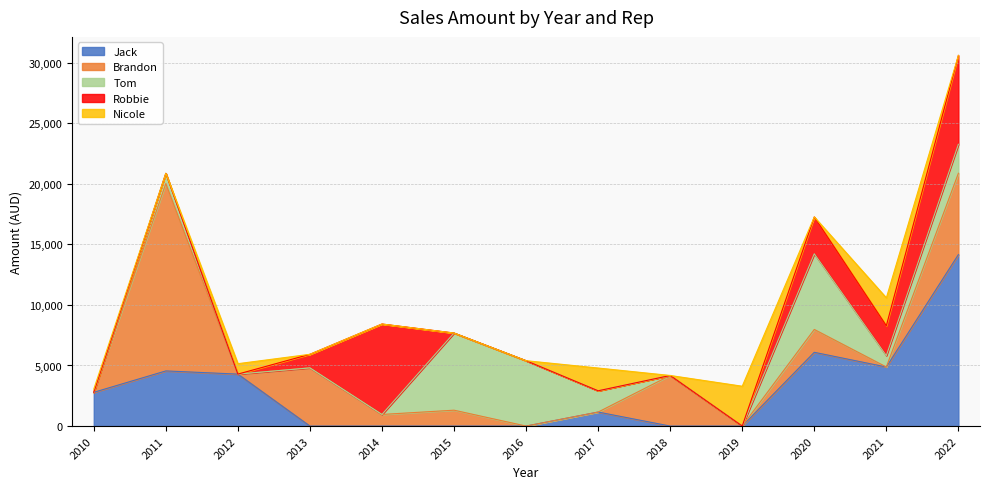

Reading left to right, what are all the values shown in this chart?

Jack: 2010=2786.3	2011=4552.4	2012=4289.2	2013=0.0	2014=0.0	2015=0.0	2016=0.0	2017=1156.0	2018=0.0	2019=0.0	2020=6088.9	2021=4876.2	2022=14155.9
Brandon: 2010=0.0	2011=15467.8	2012=0.0	2013=4803.9	2014=957.7	2015=1310.2	2016=0.0	2017=0.0	2018=4176.0	2019=0.0	2020=1886.5	2021=0.0	2022=6714.6
Tom: 2010=0.0	2011=843.4	2012=0.0	2013=0.0	2014=0.0	2015=6370.6	2016=5396.5	2017=1756.3	2018=0.0	2019=0.0	2020=6248.0	2021=941.1	2022=2392.0
Robbie: 2010=0.0	2011=0.0	2012=0.0	2013=1121.0	2014=7467.4	2015=0.0	2016=0.0	2017=0.0	2018=0.0	2019=0.0	2020=3040.4	2021=2465.7	2022=7337.1
Nicole: 2010=264.8	2011=0.0	2012=860.9	2013=0.0	2014=0.0	2015=0.0	2016=0.0	2017=1878.5	2018=0.0	2019=3288.8	2020=0.0	2021=2300.7	2022=0.0